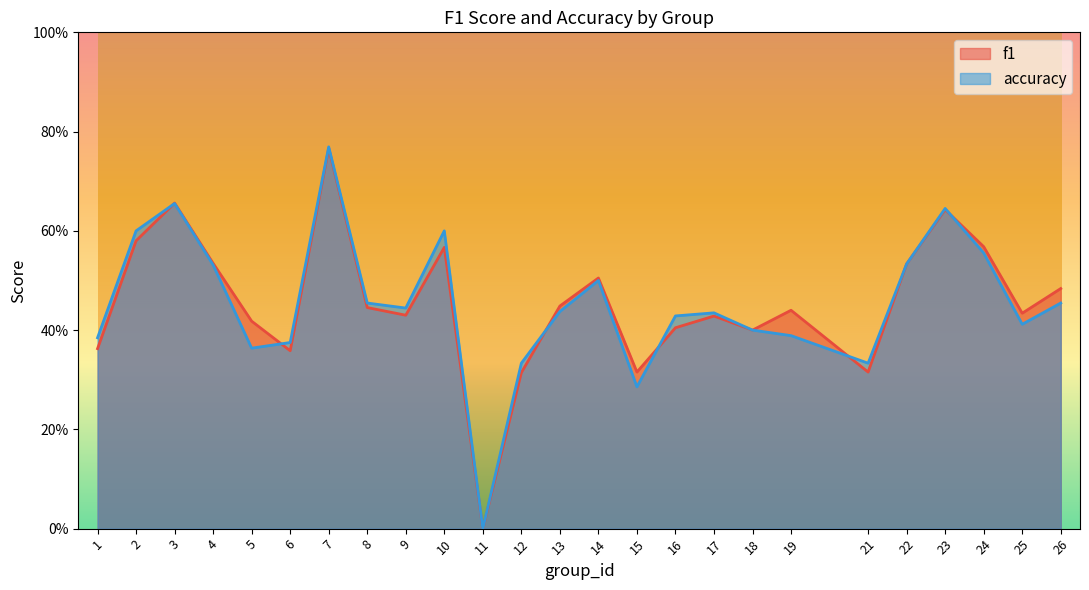

What is the sum of the f1 values at 1 and 4?

0.9